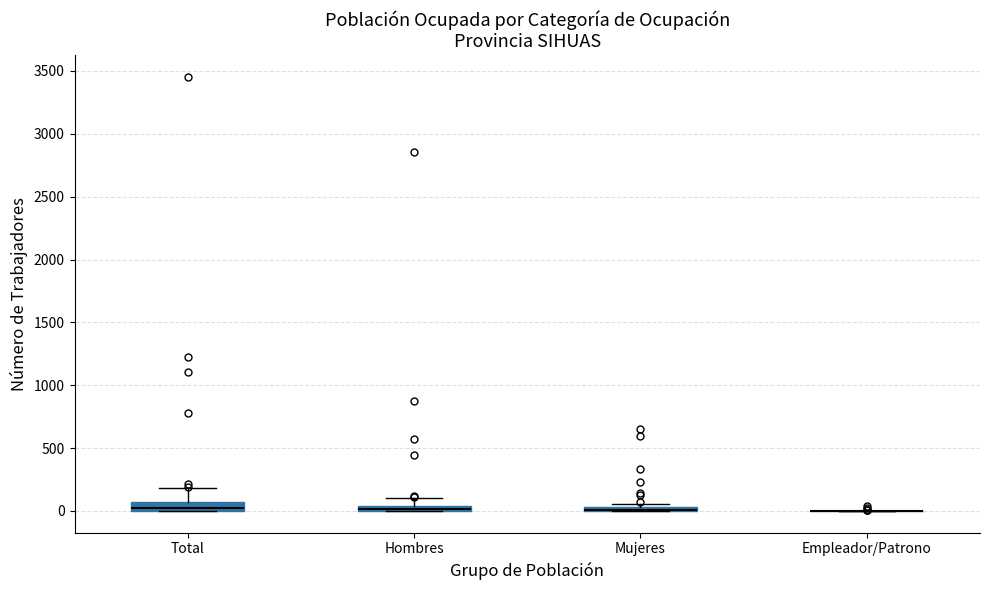

Where does the upper whisker of the box for Hombres end on the y-axis? The values are not printed on the chart, so give them approximately, as read against the axis.

100